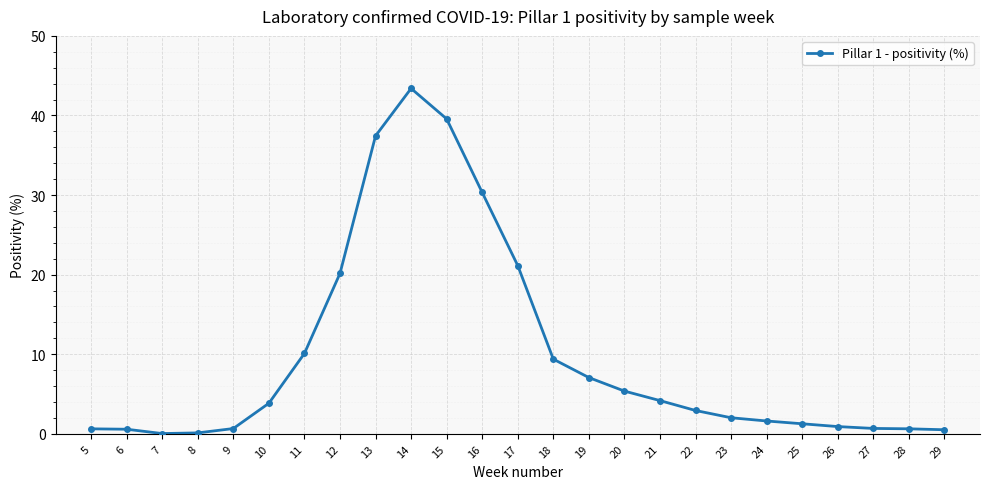

What is the change in value from 12 to 24?

-18.5